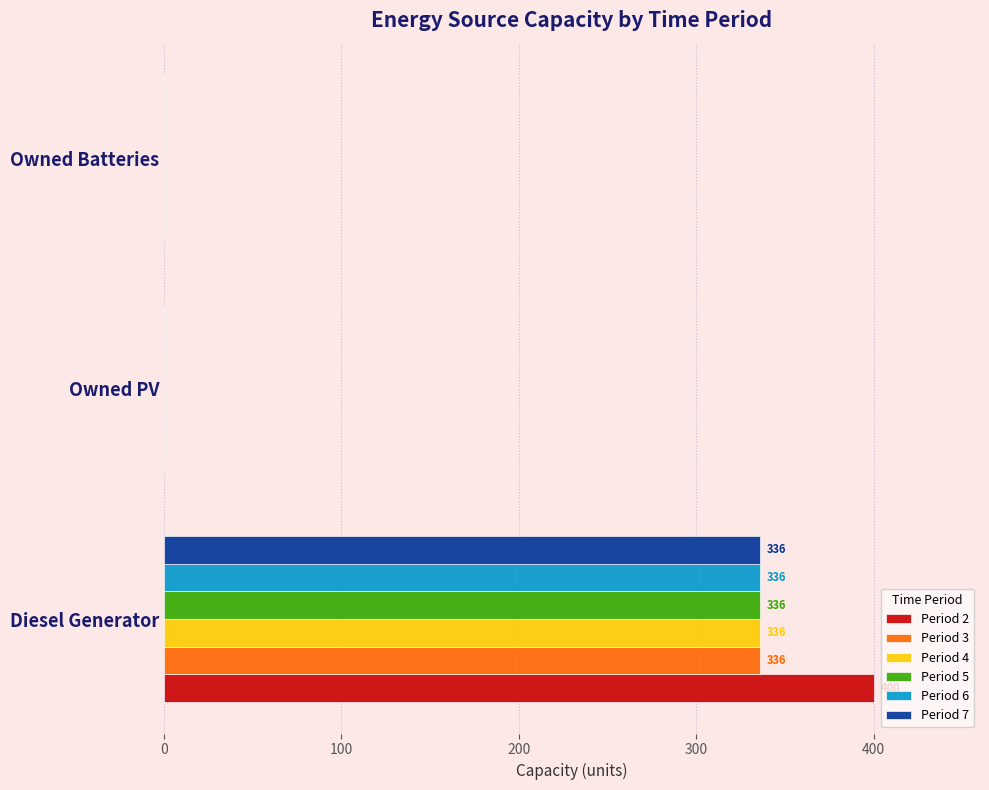

Count the number of categories in the chart.

3